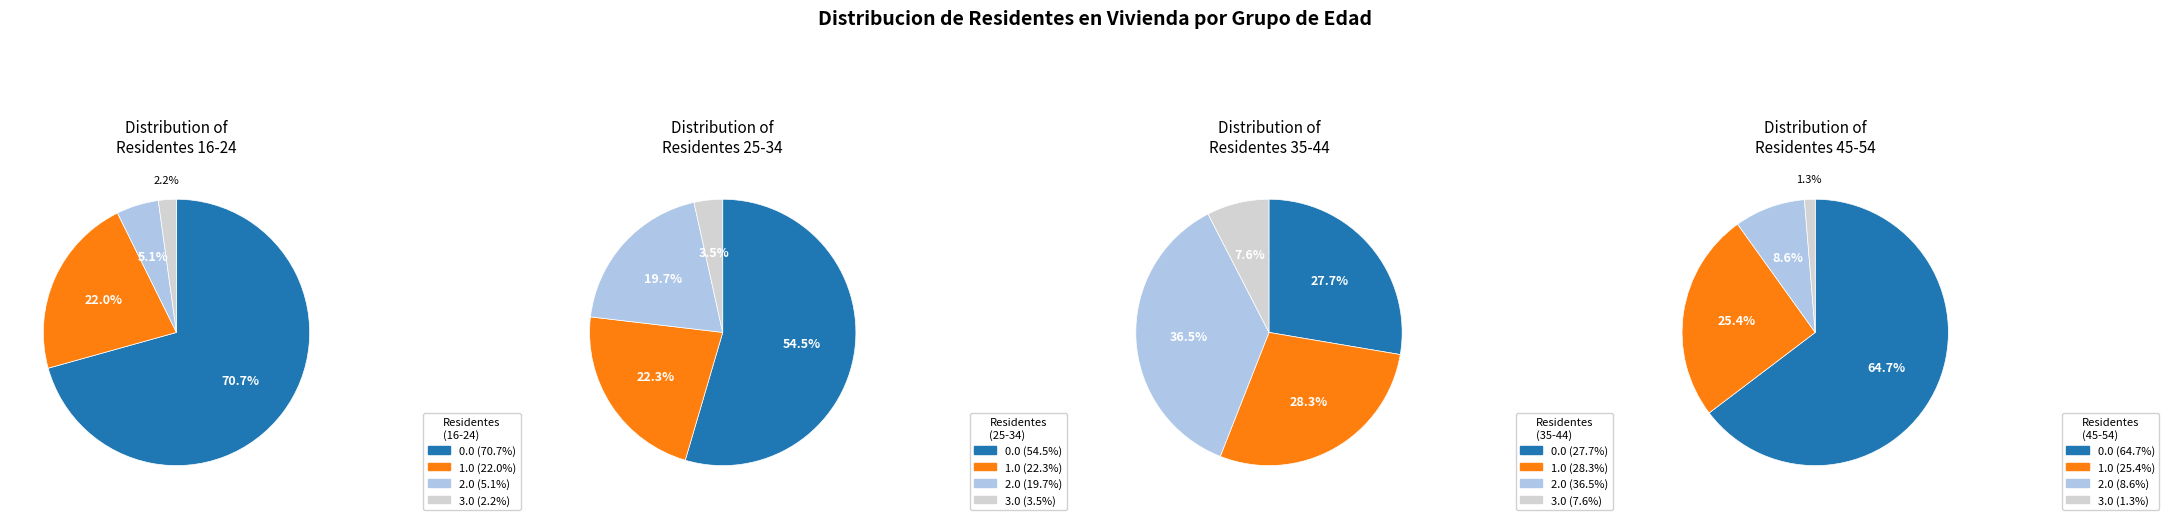

Which has a higher value, 2.0 or 3.0?

2.0